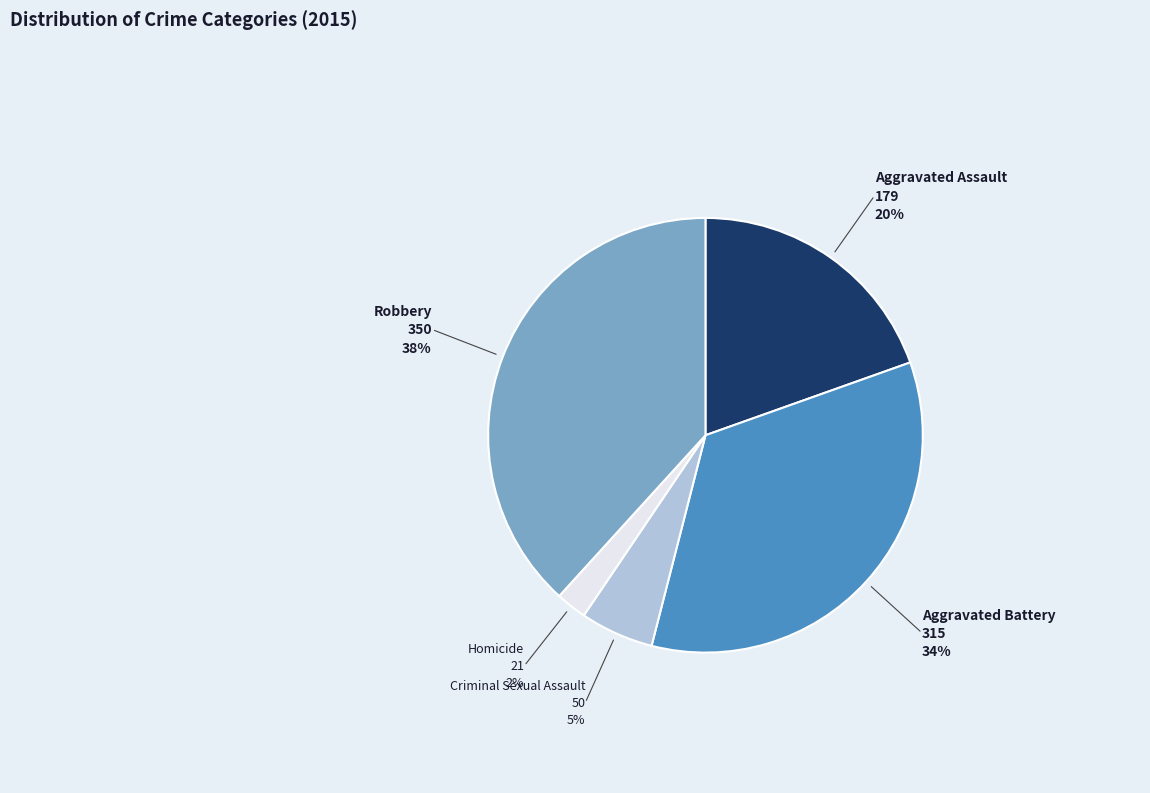

Does any single category account for the majority?

No